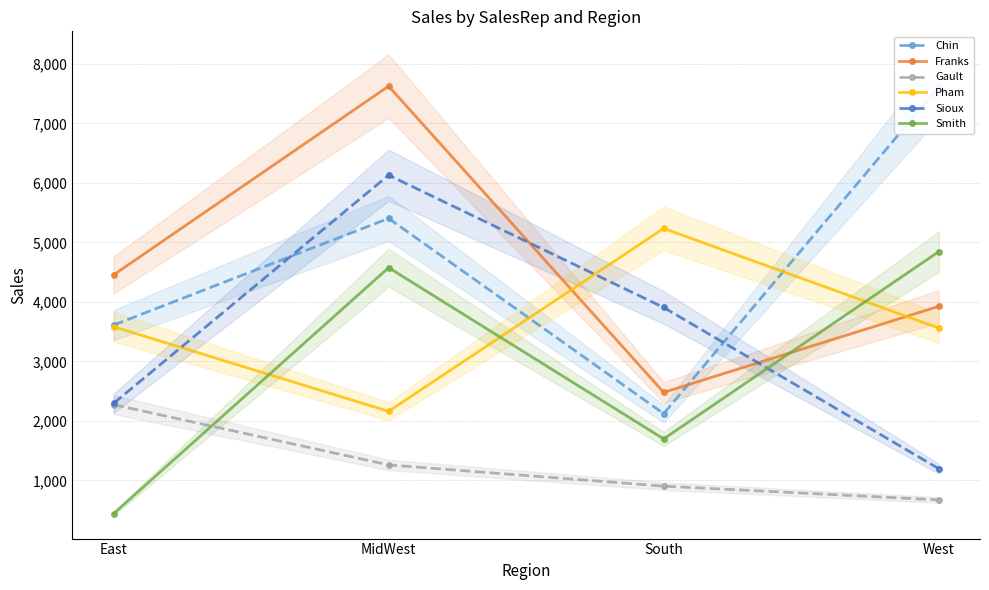

True or false: Pham and Gault intersect in this chart.

False